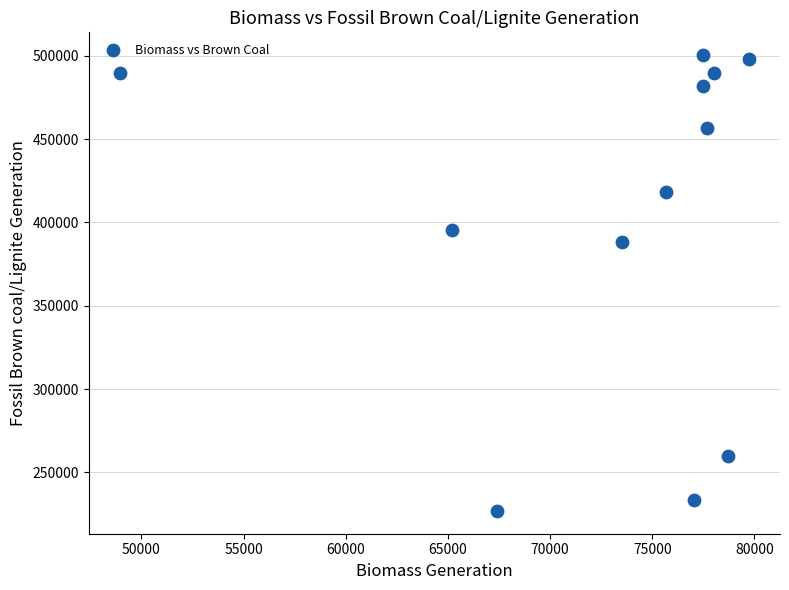

What Y value in the scatter plot is closest to 363647?

388353.5